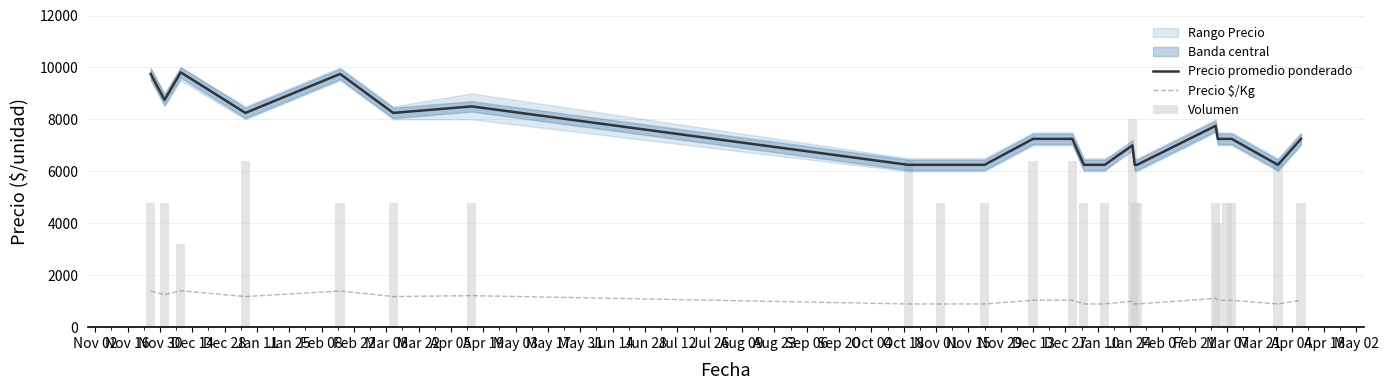

How many data points does each series have?

23